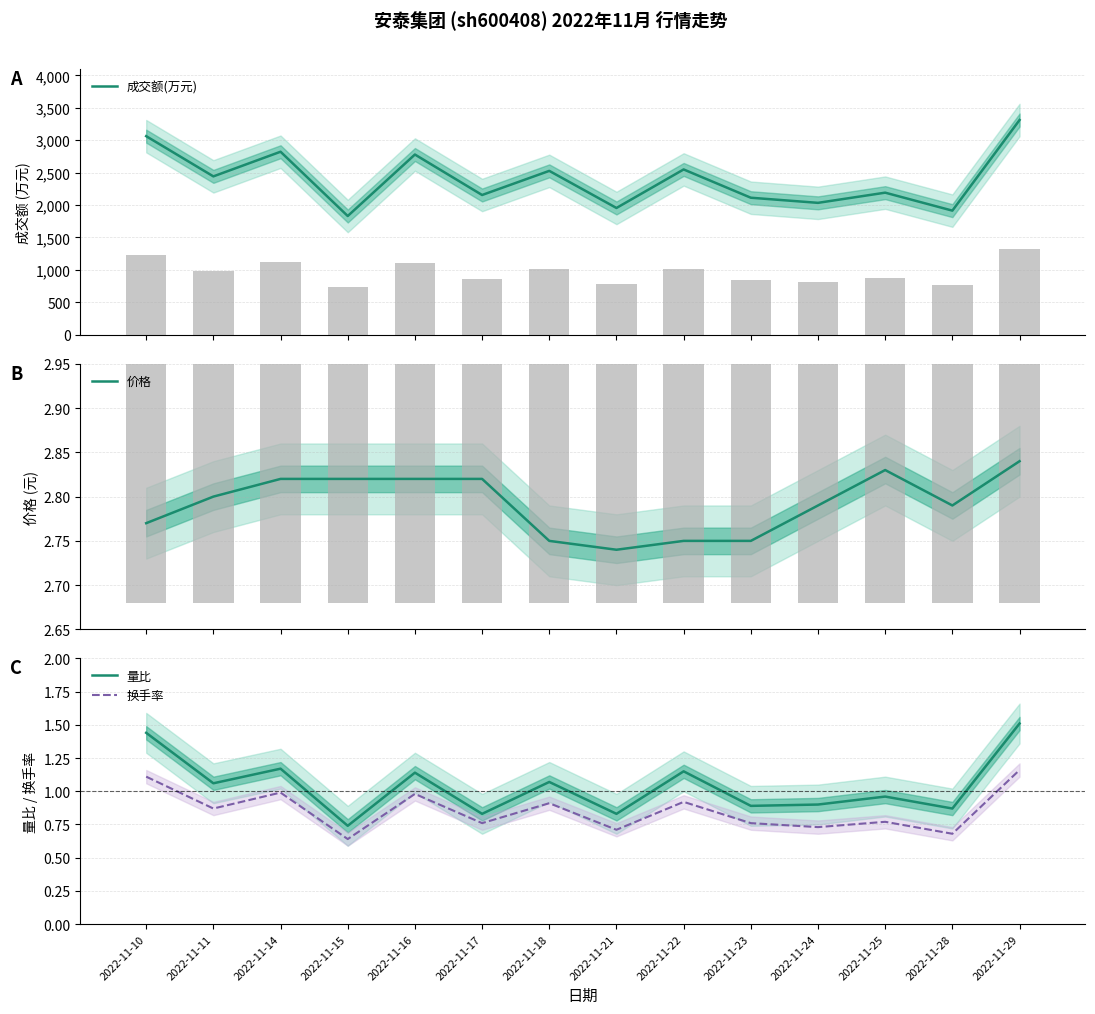

The value of 量比 at 2022-11-14 is 0.4. True or false?

False